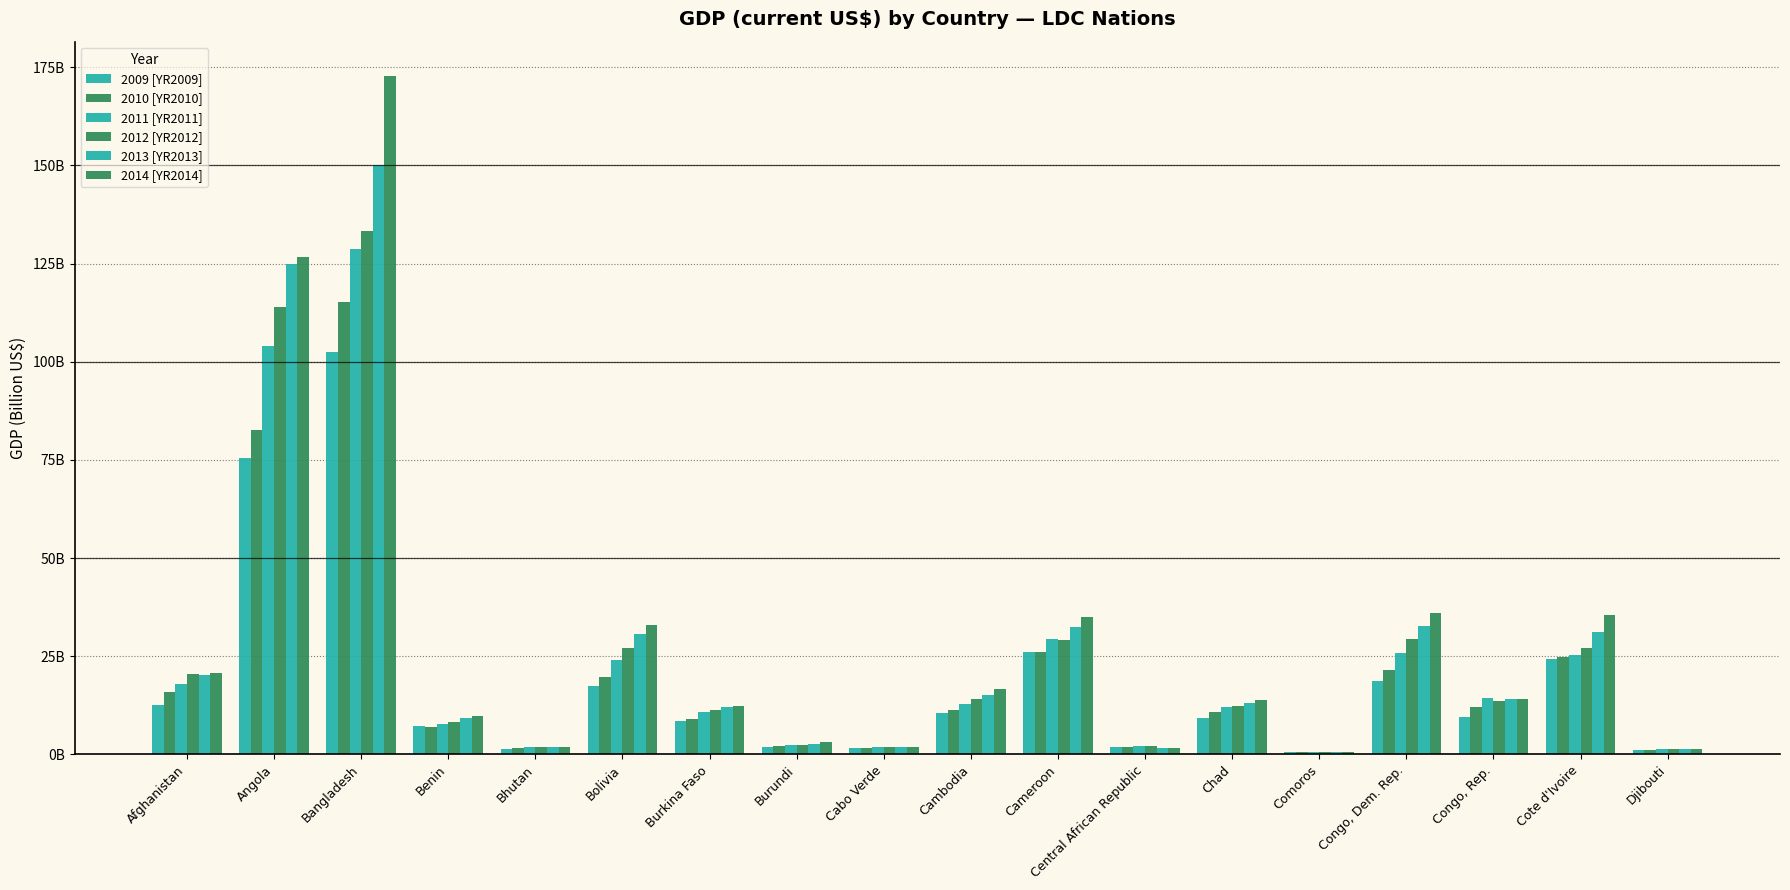

What is the average value of the 2013 [YR2013] series?

27.5